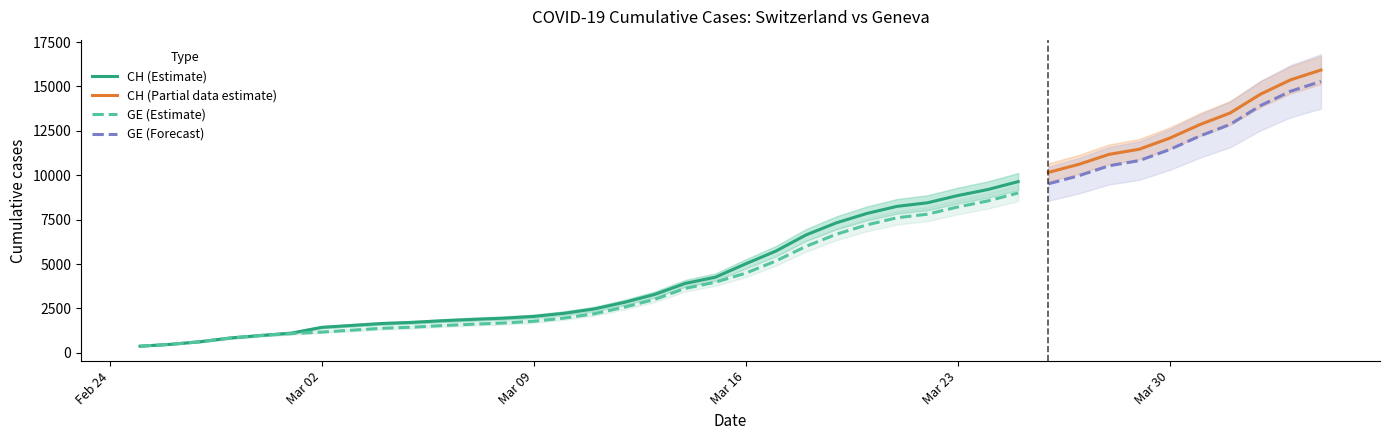

Which series has the largest total across all categories?

CH